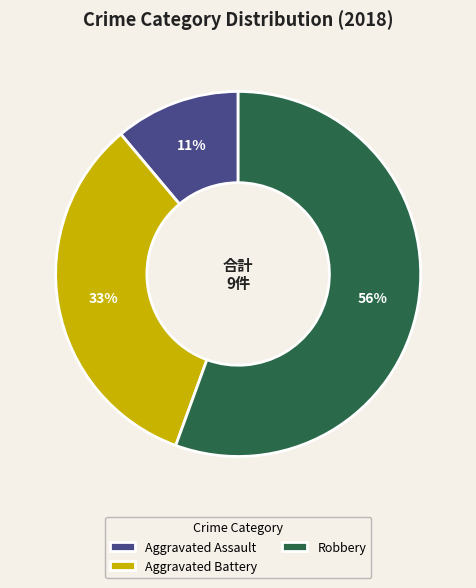

To the nearest percent, what is the average slice percentage?

33%